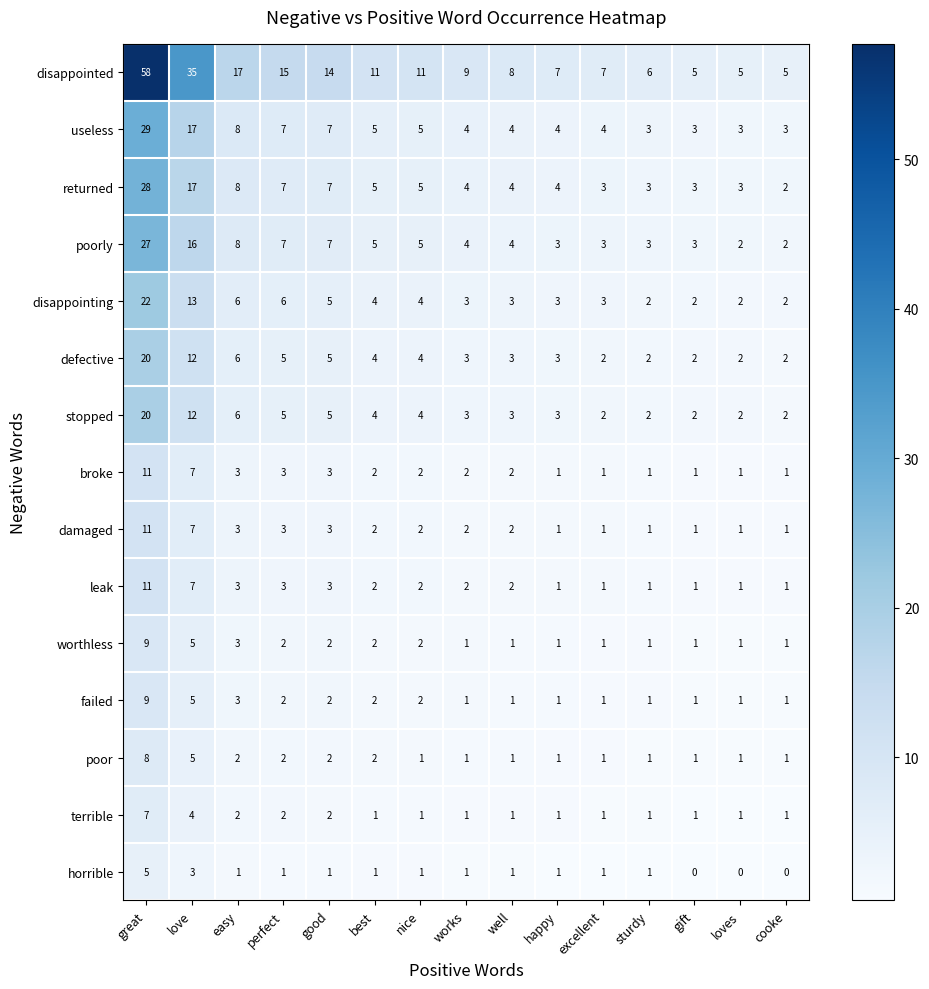

At how many categories does at least one series exceed 0?

15